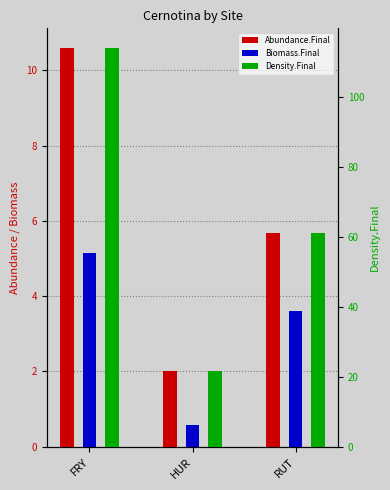

The Density.Final series shows 113.9 at FRY. True or false?

True